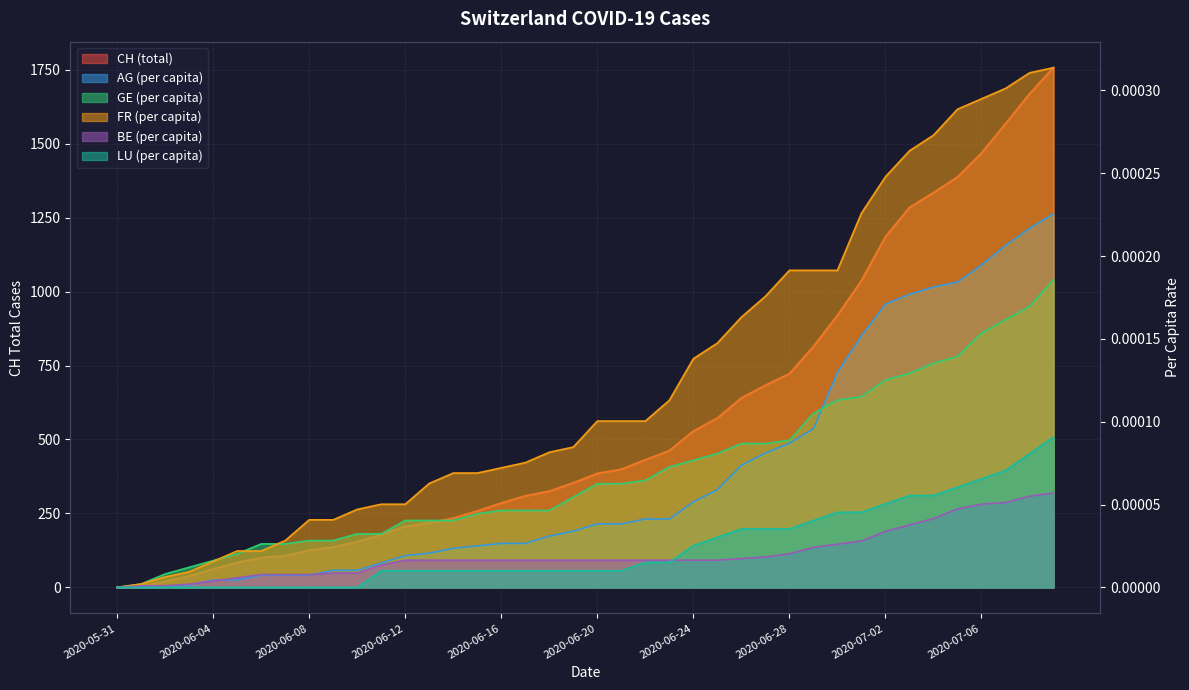

At which category is the sum across all series the highest?

2020-07-09